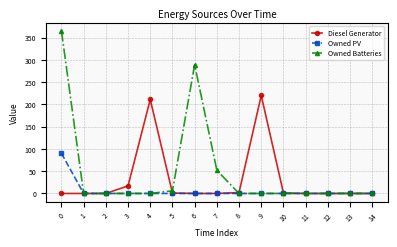

True or false: Owned Batteries and Diesel Generator cross at least once.

True